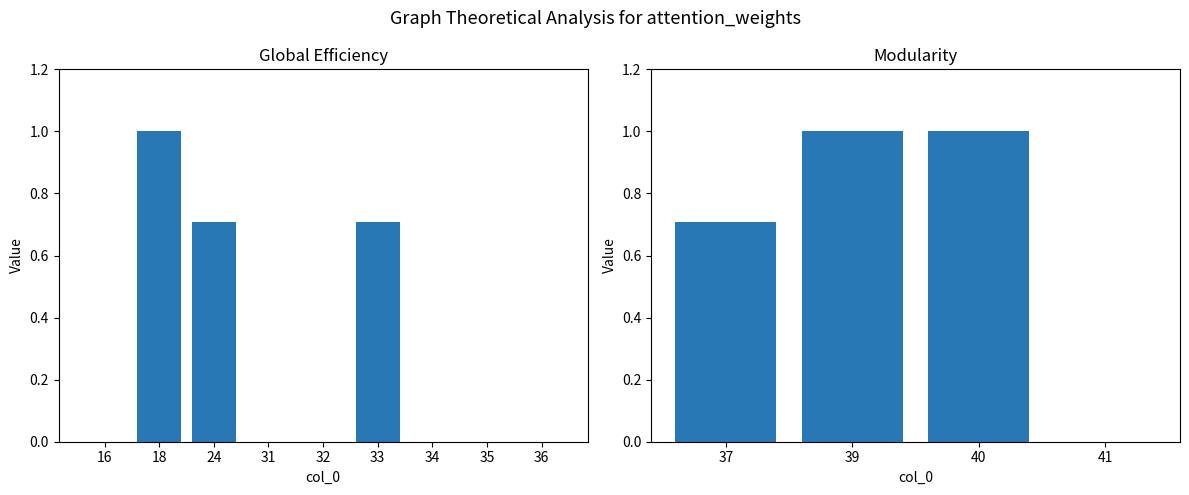

How many data points are above 0?

3